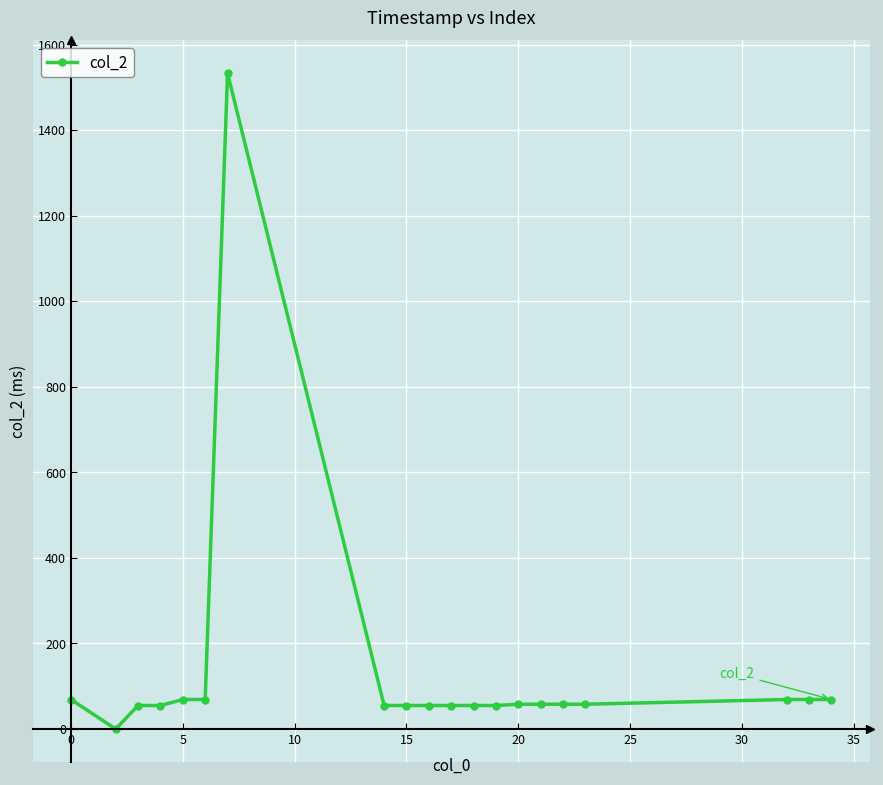

What is the value of the 8th point from the left?

55